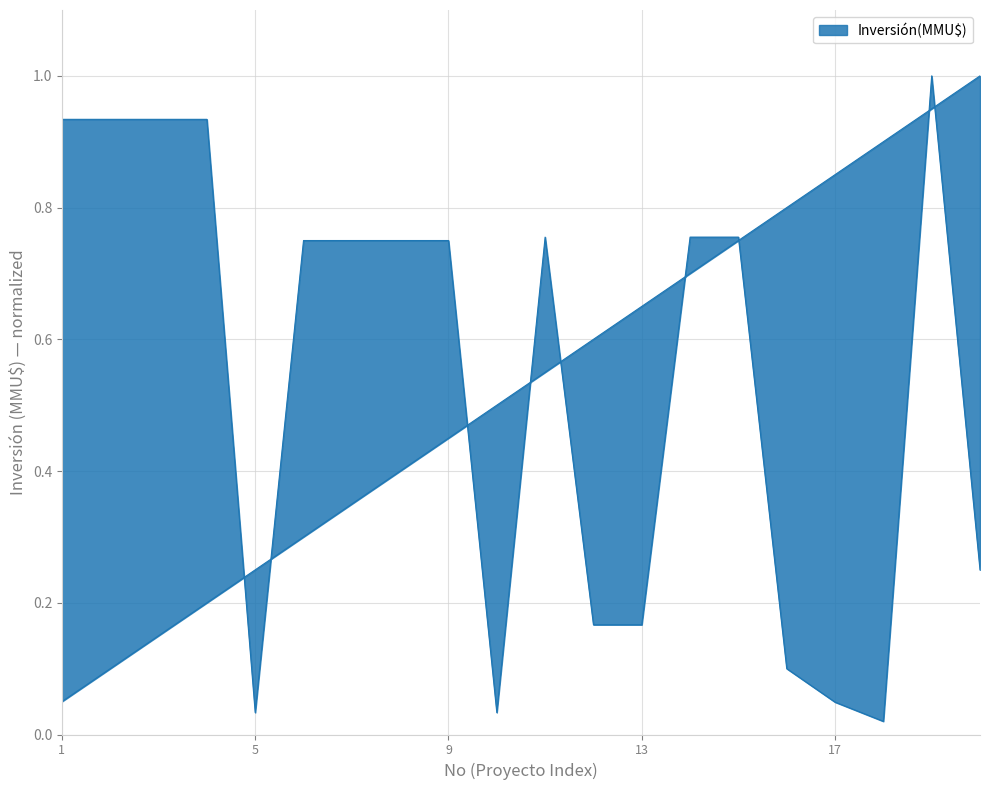

What is the difference between the maximum and minimum values in the Inversión(MMU$) series?

1.0